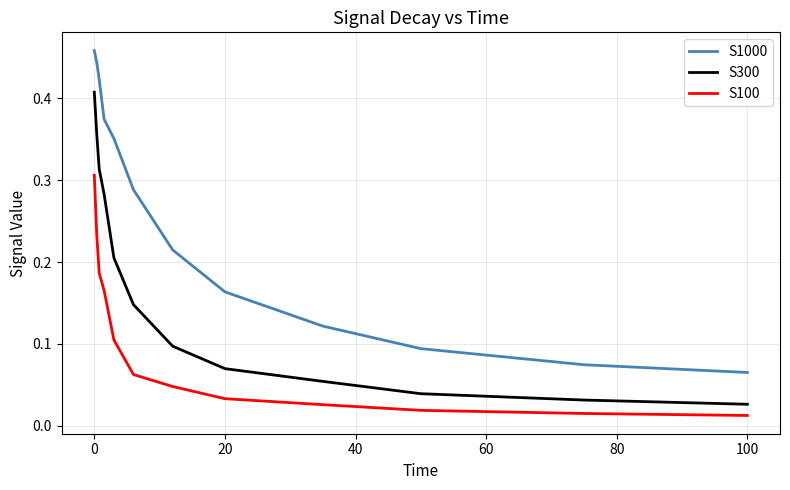

What are all the series names shown in the legend?

S1000, S300, S100